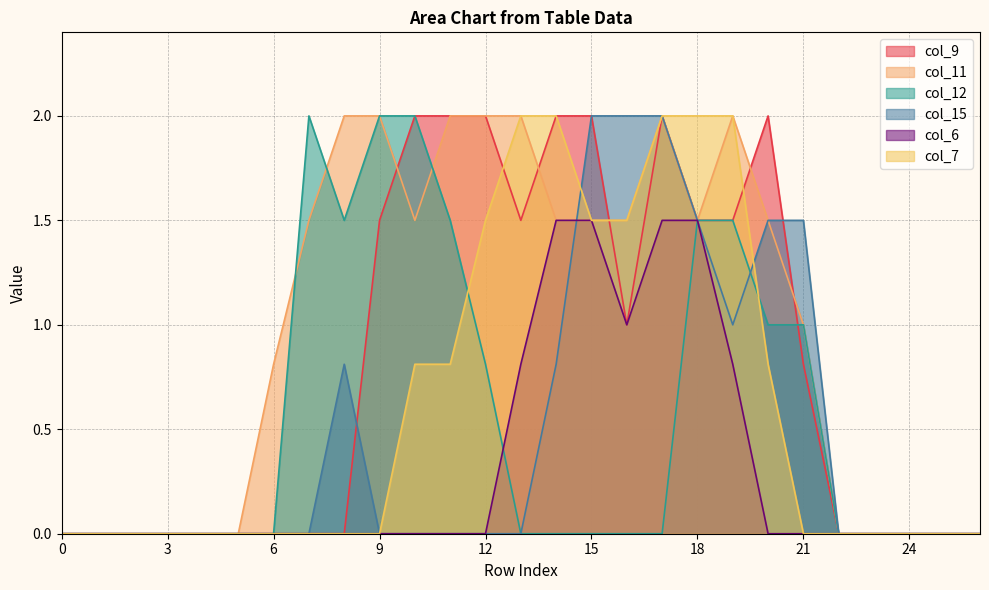

Reading right to left, list all the values displayed in this chart.

col_9: 26=0.0	25=0.0	24=0.0	23=0.0	22=0.0	21=0.8	20=2.0	19=1.5	18=1.5	17=2.0	16=1.0	15=2.0	14=2.0	13=1.5	12=2.0	11=2.0	10=2.0	9=1.5	8=0.0	7=0.0	6=0.0	5=0.0	4=0.0	3=0.0	2=0.0	1=0.0	0=0.0
col_11: 26=0.0	25=0.0	24=0.0	23=0.0	22=0.0	21=1.0	20=1.5	19=2.0	18=1.5	17=2.0	16=1.5	15=1.5	14=1.5	13=2.0	12=2.0	11=2.0	10=1.5	9=2.0	8=2.0	7=1.5	6=0.8	5=0.0	4=0.0	3=0.0	2=0.0	1=0.0	0=0.0
col_12: 26=0.0	25=0.0	24=0.0	23=0.0	22=0.0	21=1.0	20=1.0	19=1.5	18=1.5	17=0.0	16=0.0	15=0.0	14=0.0	13=0.0	12=0.8	11=1.5	10=2.0	9=2.0	8=1.5	7=2.0	6=0.0	5=0.0	4=0.0	3=0.0	2=0.0	1=0.0	0=0.0
col_15: 26=0.0	25=0.0	24=0.0	23=0.0	22=0.0	21=1.5	20=1.5	19=1.0	18=1.5	17=2.0	16=2.0	15=2.0	14=0.8	13=0.0	12=0.0	11=0.0	10=0.0	9=0.0	8=0.8	7=0.0	6=0.0	5=0.0	4=0.0	3=0.0	2=0.0	1=0.0	0=0.0
col_6: 26=0.0	25=0.0	24=0.0	23=0.0	22=0.0	21=0.0	20=0.0	19=0.8	18=1.5	17=1.5	16=1.0	15=1.5	14=1.5	13=0.8	12=0.0	11=0.0	10=0.0	9=0.0	8=0.0	7=0.0	6=0.0	5=0.0	4=0.0	3=0.0	2=0.0	1=0.0	0=0.0
col_7: 26=0.0	25=0.0	24=0.0	23=0.0	22=0.0	21=0.0	20=0.8	19=2.0	18=2.0	17=2.0	16=1.5	15=1.5	14=2.0	13=2.0	12=1.5	11=0.8	10=0.8	9=0.0	8=0.0	7=0.0	6=0.0	5=0.0	4=0.0	3=0.0	2=0.0	1=0.0	0=0.0